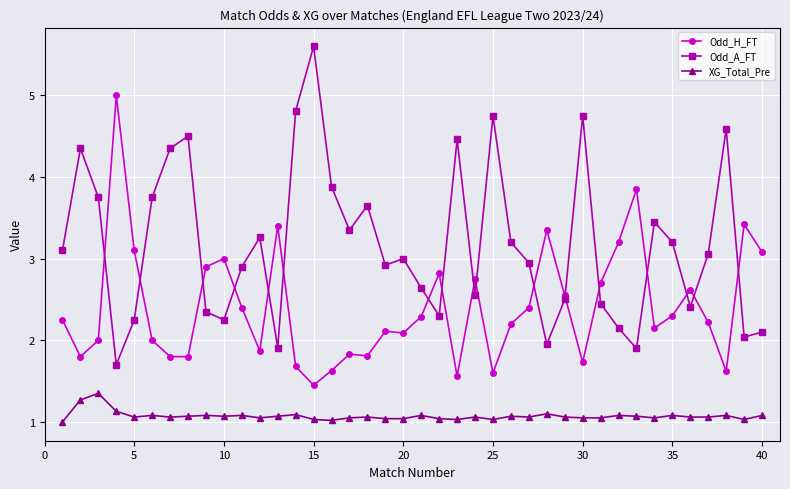

Rank the series by their maximum value, from highest to lowest.

Odd_A_FT, Odd_H_FT, XG_Total_Pre